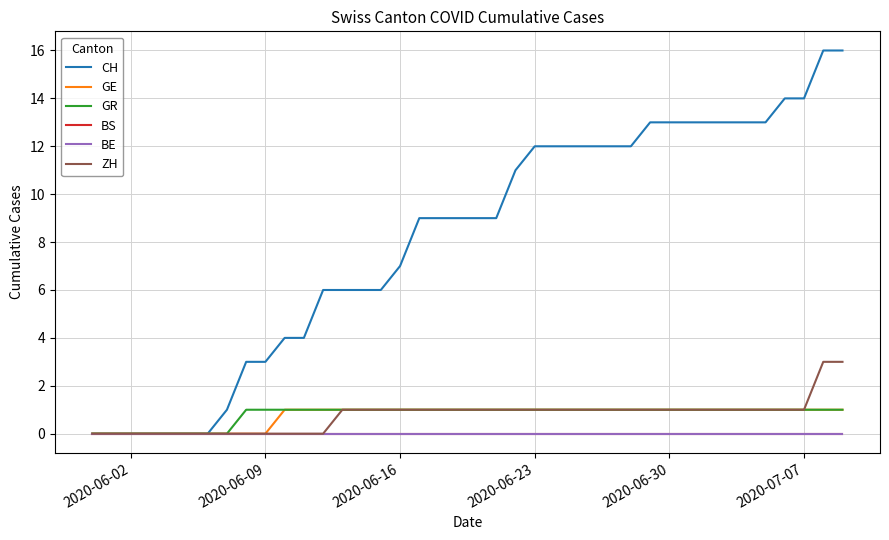

Reading left to right, extract all data points from this chart.

CH: 0	0	0	0	0	0	0	1	3	3	4	4	6	6	6	6	7	9	9	9	9	9	11	12	12	12	12	12	12	13	13	13	13	13	13	13	14	14	16	16
GE: 0	0	0	0	0	0	0	0	0	0	1	1	1	1	1	1	1	1	1	1	1	1	1	1	1	1	1	1	1	1	1	1	1	1	1	1	1	1	1	1
GR: 0	0	0	0	0	0	0	0	1	1	1	1	1	1	1	1	1	1	1	1	1	1	1	1	1	1	1	1	1	1	1	1	1	1	1	1	1	1	1	1
BS: 0	0	0	0	0	0	0	0	0	0	0	0	0	0	0	0	0	0	0	0	0	0	0	0	0	0	0	0	0	0	0	0	0	0	0	0	0	0	0	0
BE: 0	0	0	0	0	0	0	0	0	0	0	0	0	0	0	0	0	0	0	0	0	0	0	0	0	0	0	0	0	0	0	0	0	0	0	0	0	0	0	0
ZH: 0	0	0	0	0	0	0	0	0	0	0	0	0	1	1	1	1	1	1	1	1	1	1	1	1	1	1	1	1	1	1	1	1	1	1	1	1	1	3	3